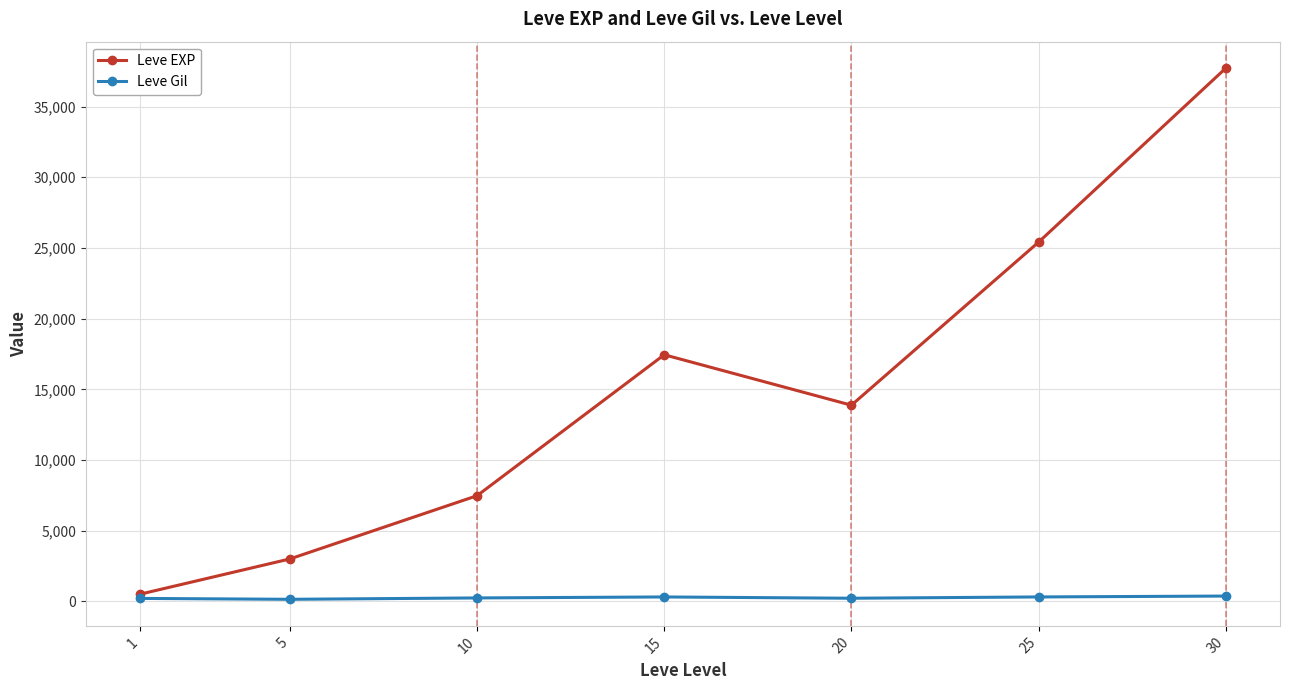

Between 15 and 20, which series saw the biggest shift?

Leve EXP